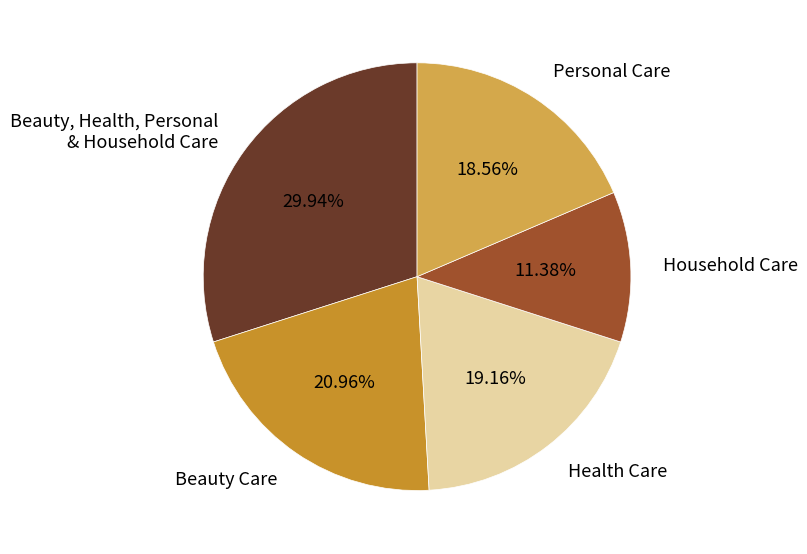

Is there a majority slice in this chart?

No